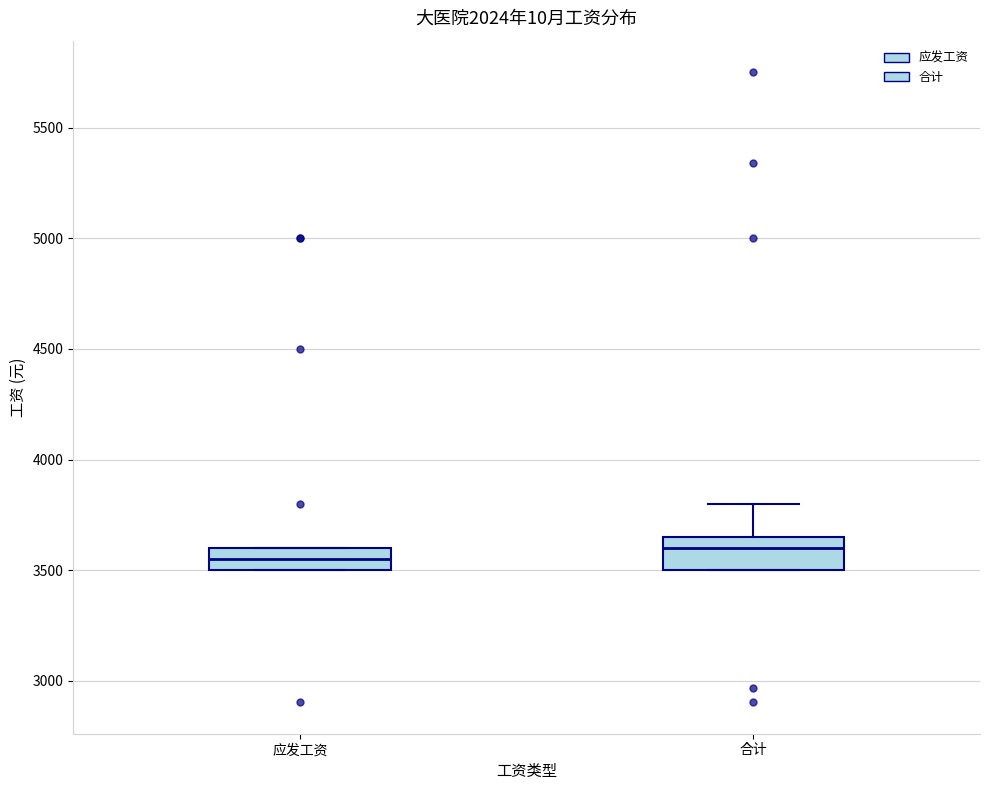

Reading left to right, transcribe this box plot: for each box, give where its median line is, the range the box spans, and where its two whiskers end, as read against the y-axis. The values are not printed on the chart, so give them approximately, as read against the axis.

应发工资: median 3550, box 3500 to 3600, whiskers 3500 to 3600
合计: median 3600, box 3500 to 3650, whiskers 3500 to 3800